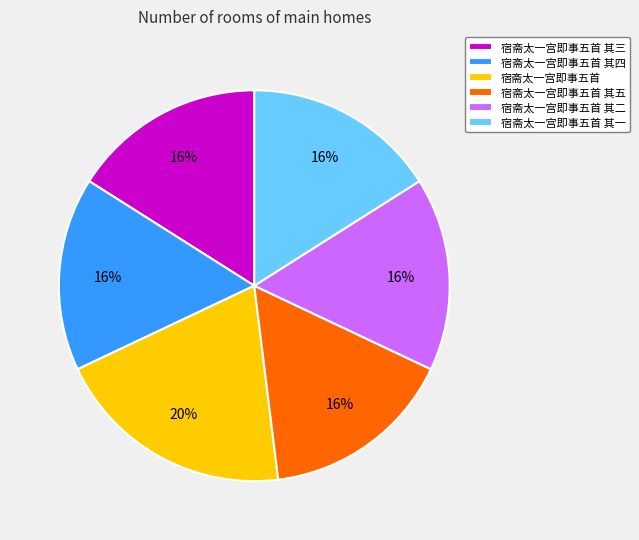

Combined, do 宿斋太一宫即事五首 and 宿斋太一宫即事五首 其三 account for over 50%?

No